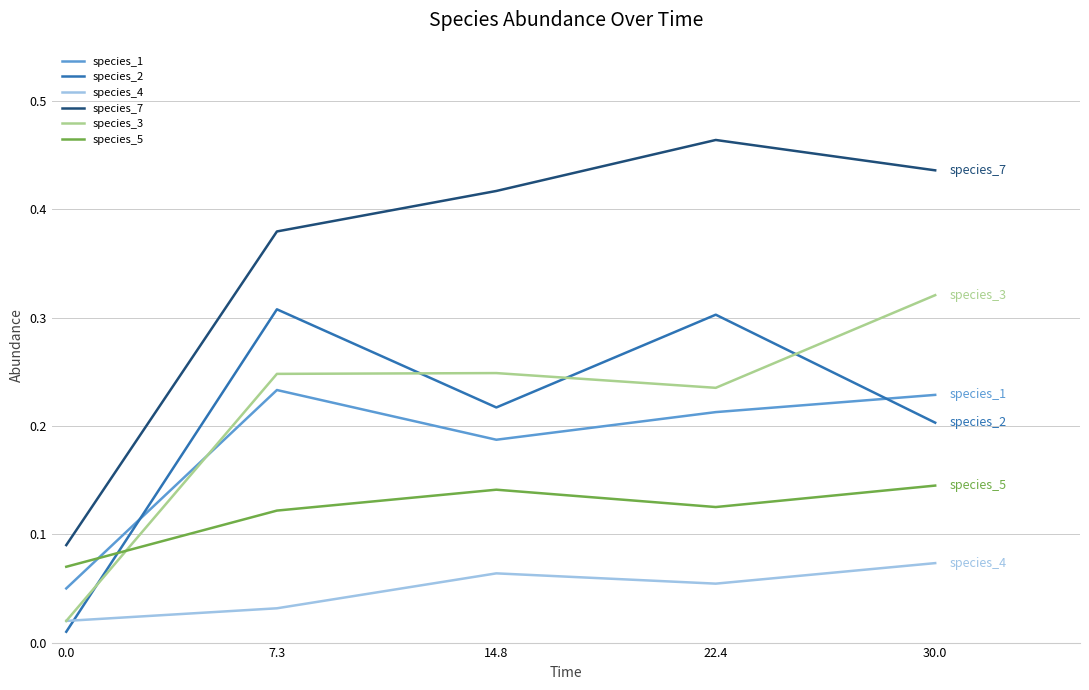

Between 7.3 and 22.4, which series saw the biggest shift?

species_7